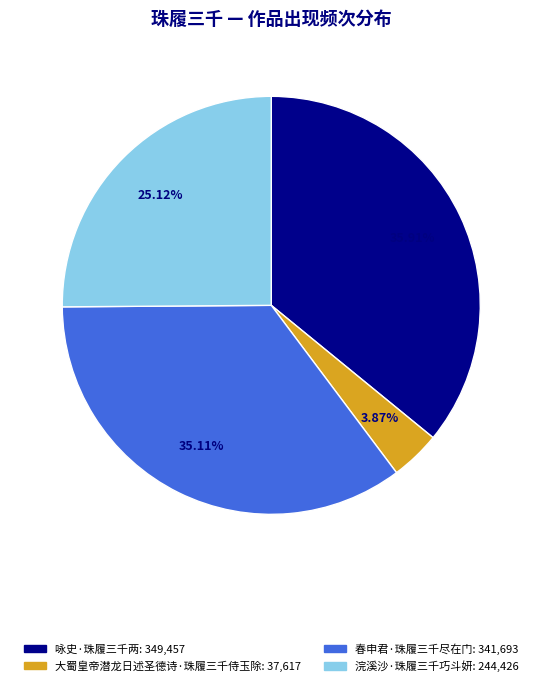

To the nearest percent, what is the difference between the largest and smallest slice percentages?

32%